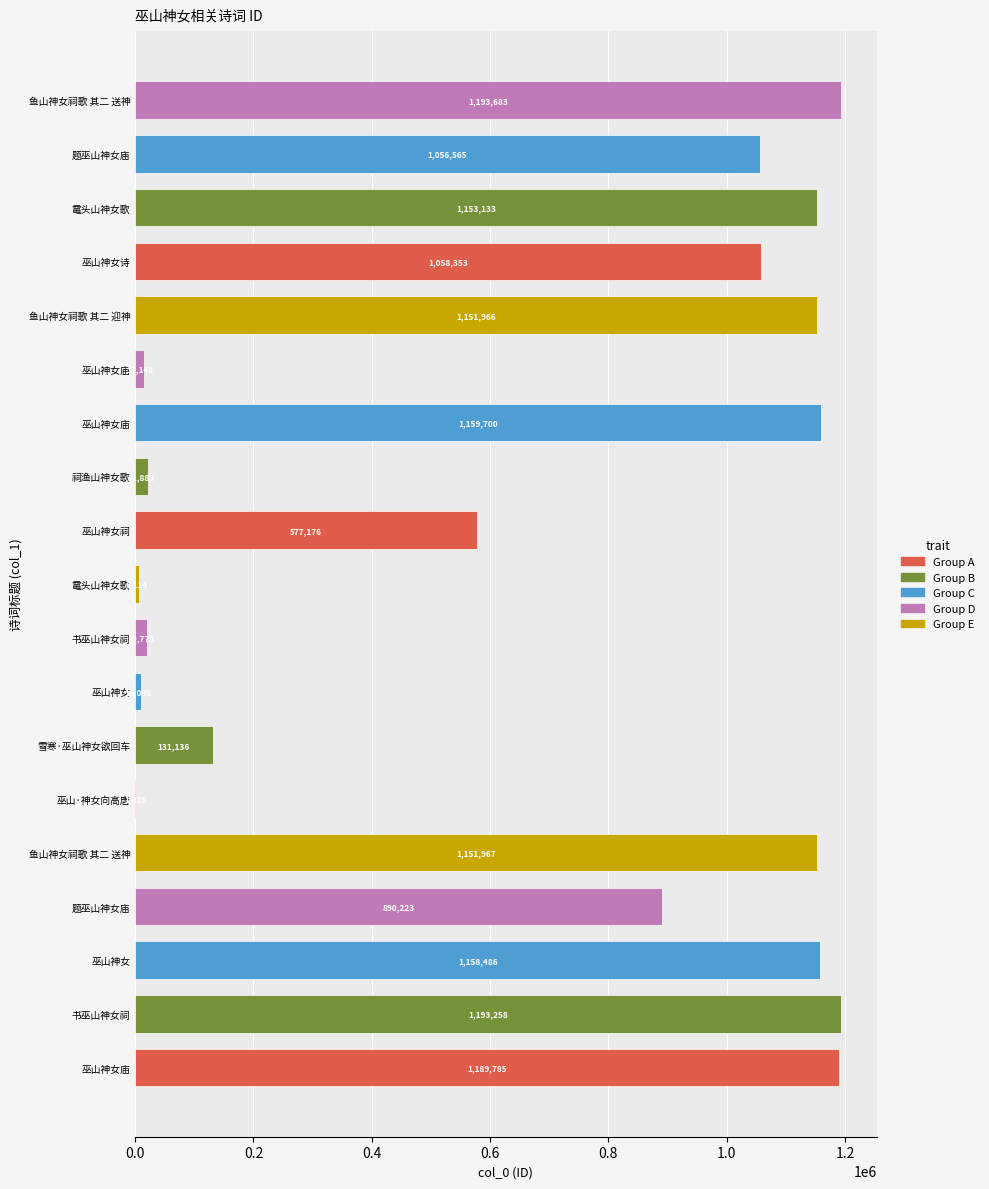

Are the bars grouped side by side (vs. stacked)?

No